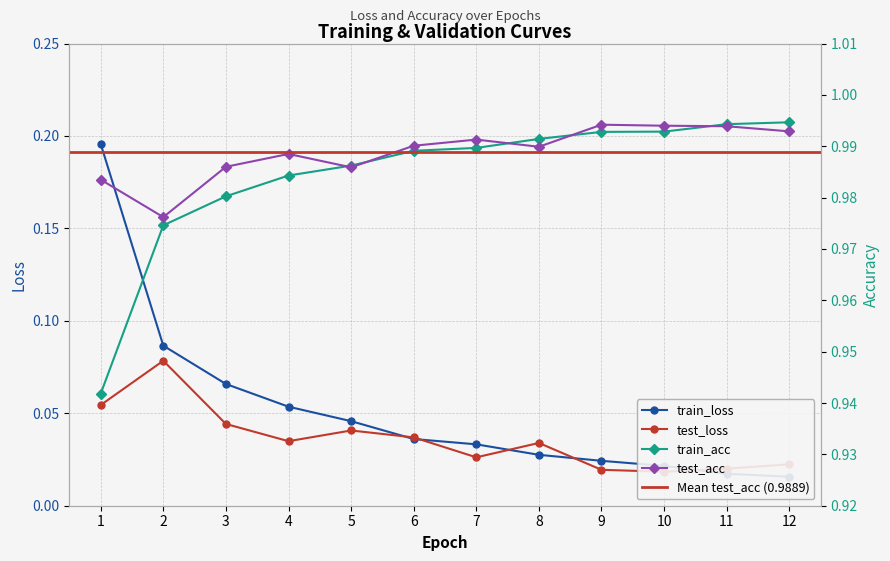

How many categories are shown in the chart?

12